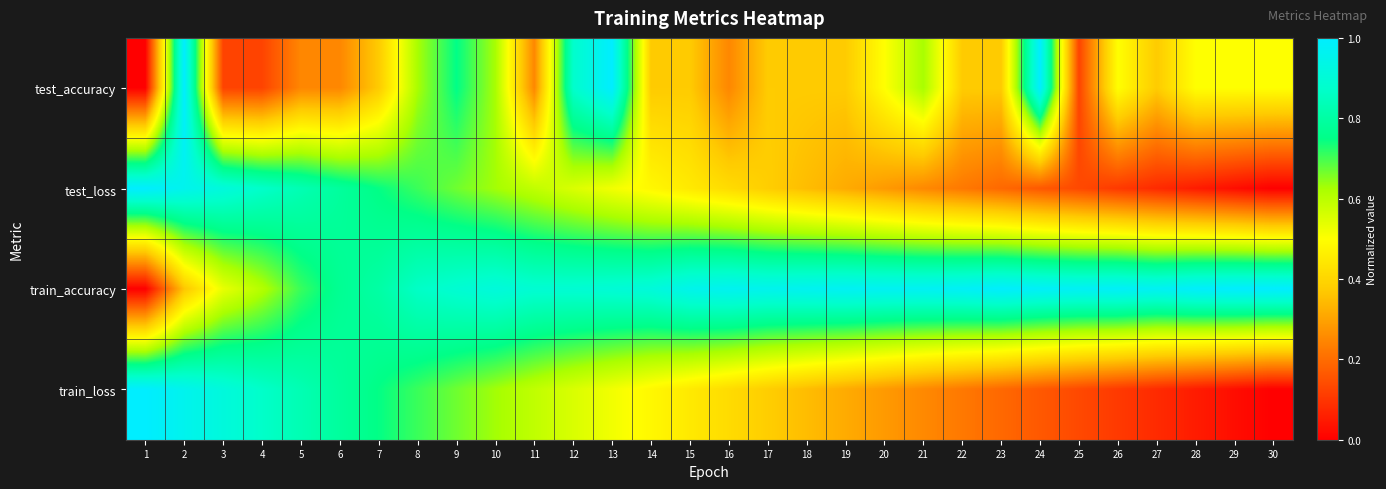

List the series in order of their peak value, highest first.

test_accuracy, test_loss, train_accuracy, train_loss